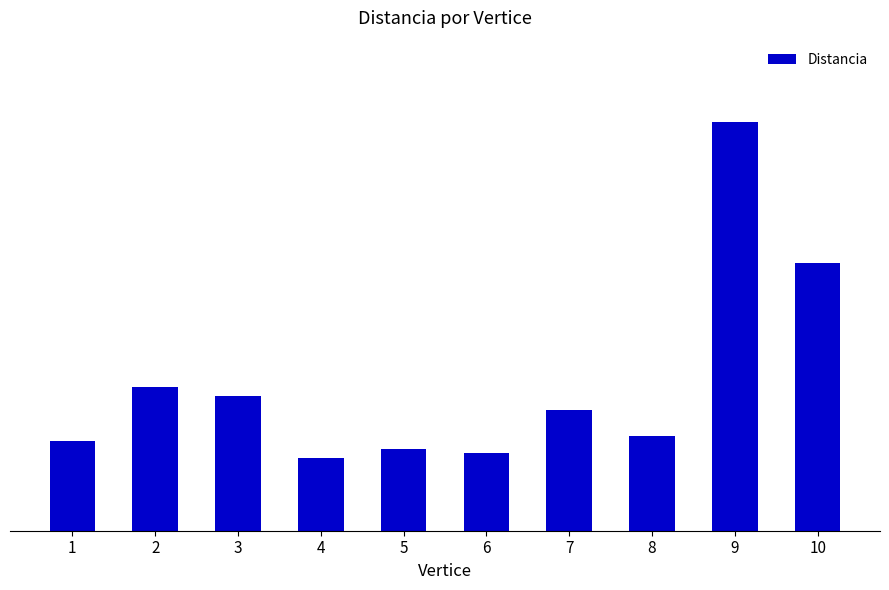

What is the average value?

8.6